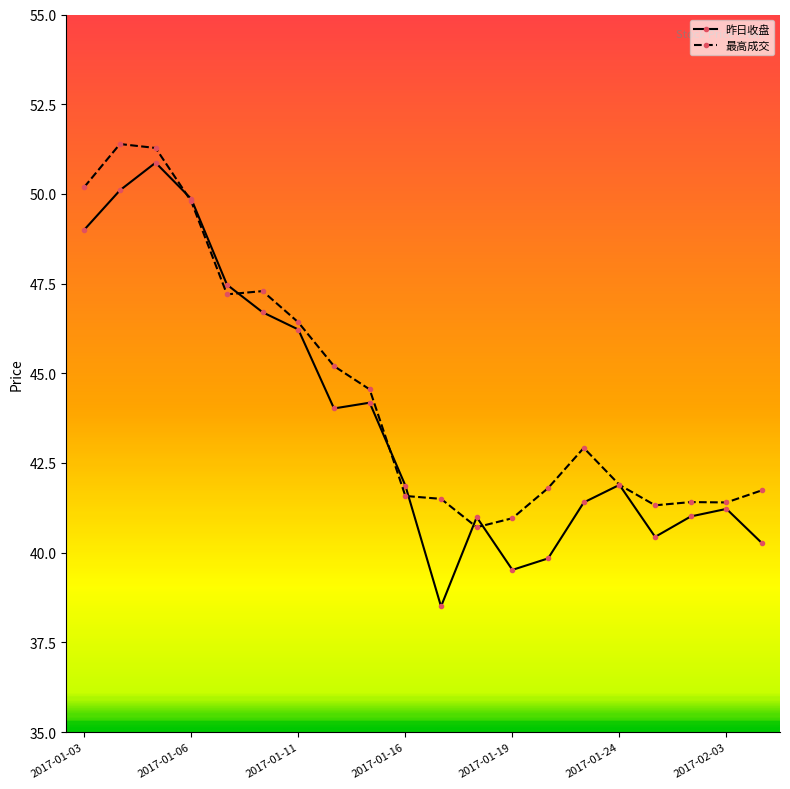

What is the lowest value of the 昨日收盘 series?

38.5